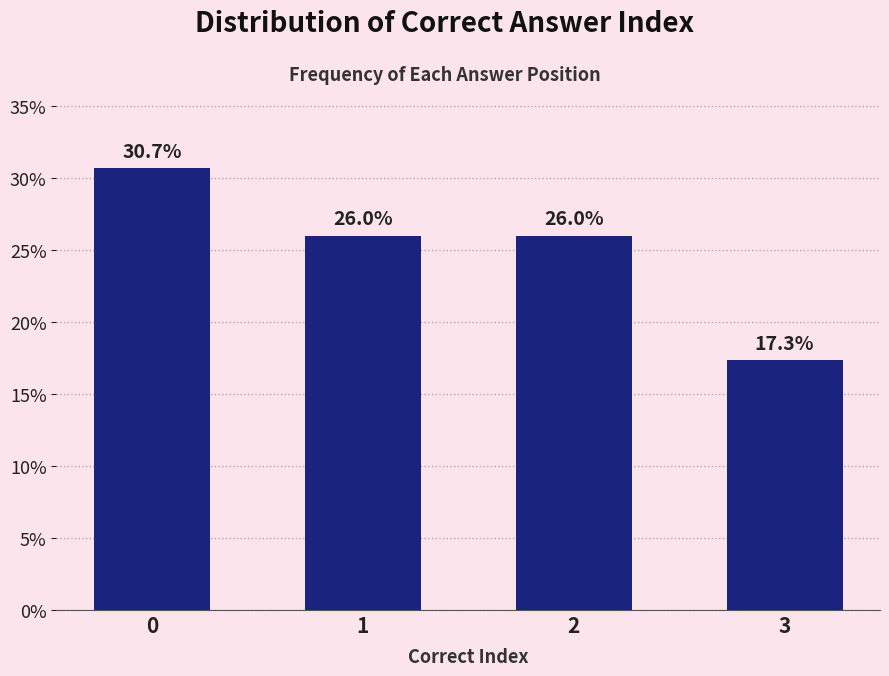

Reading left to right, extract all data points from this chart.

0=30.7	1=26.0	2=26.0	3=17.3